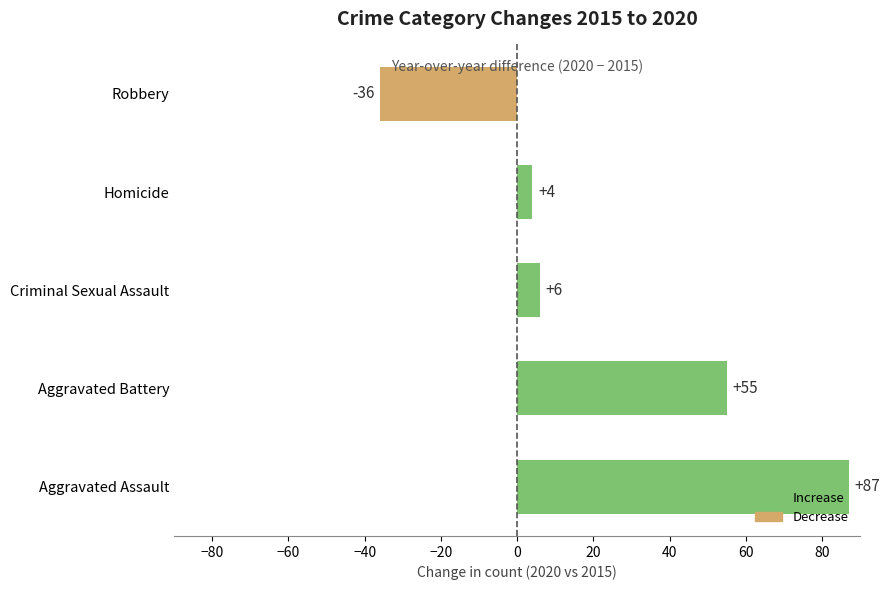

Rank the categories by value from lowest to highest.

Robbery, Homicide, Criminal Sexual Assault, Aggravated Battery, Aggravated Assault